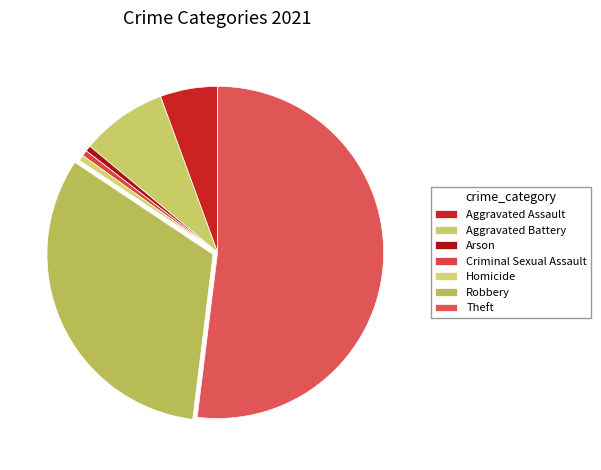

Count the number of slices in the pie.

7